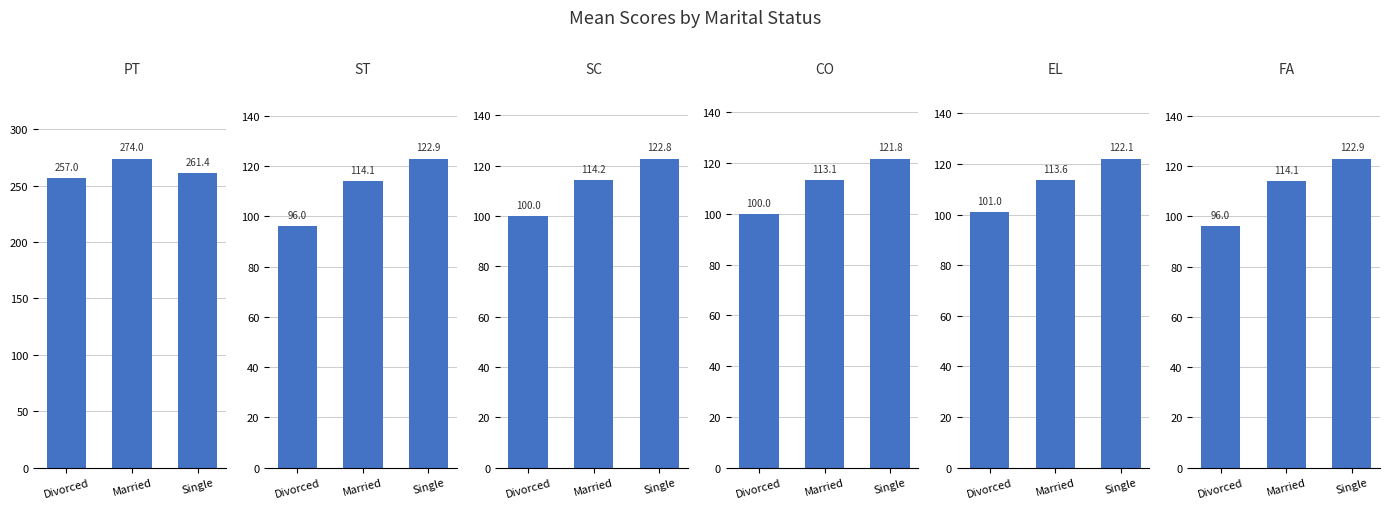

How many data points in EL are less than 113?

1